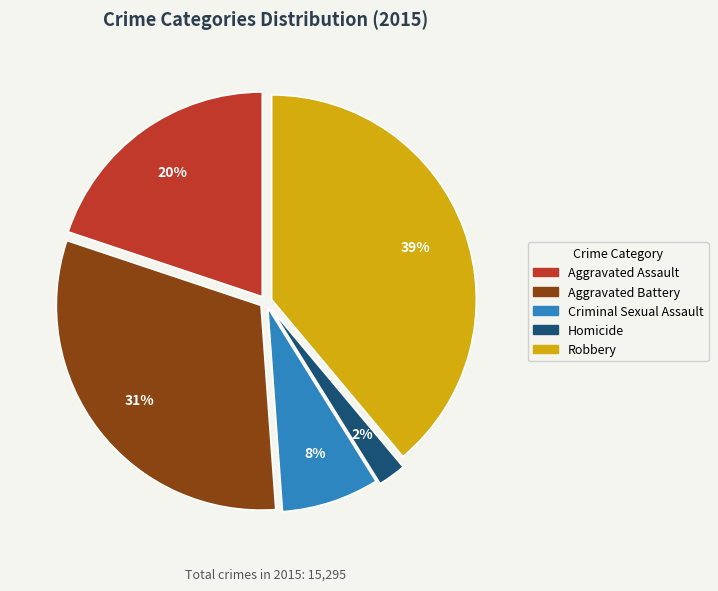

Which category has the biggest portion of the pie?

Robbery